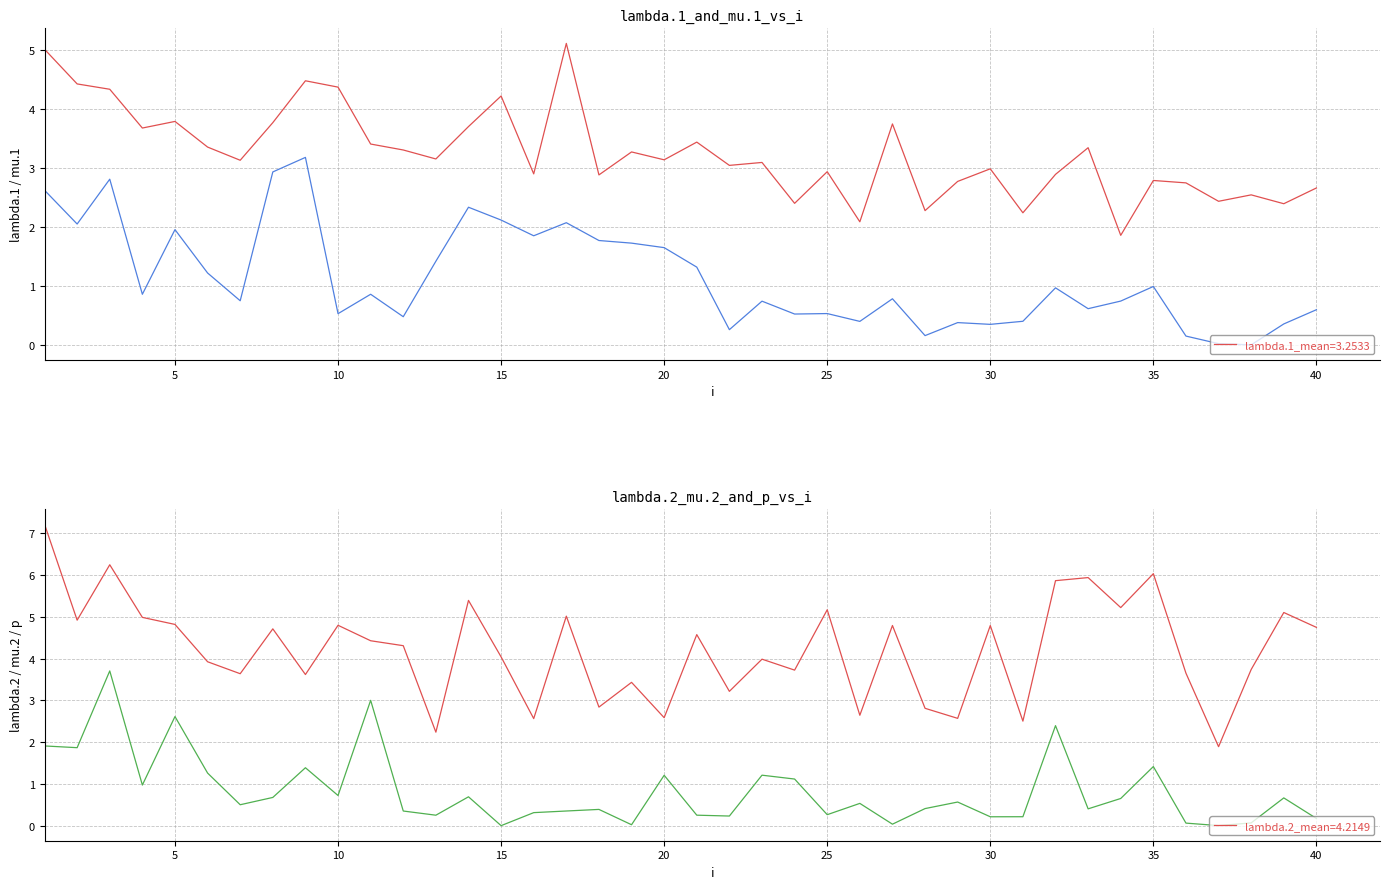

Which series has the largest range (max minus min)?

lambda.2